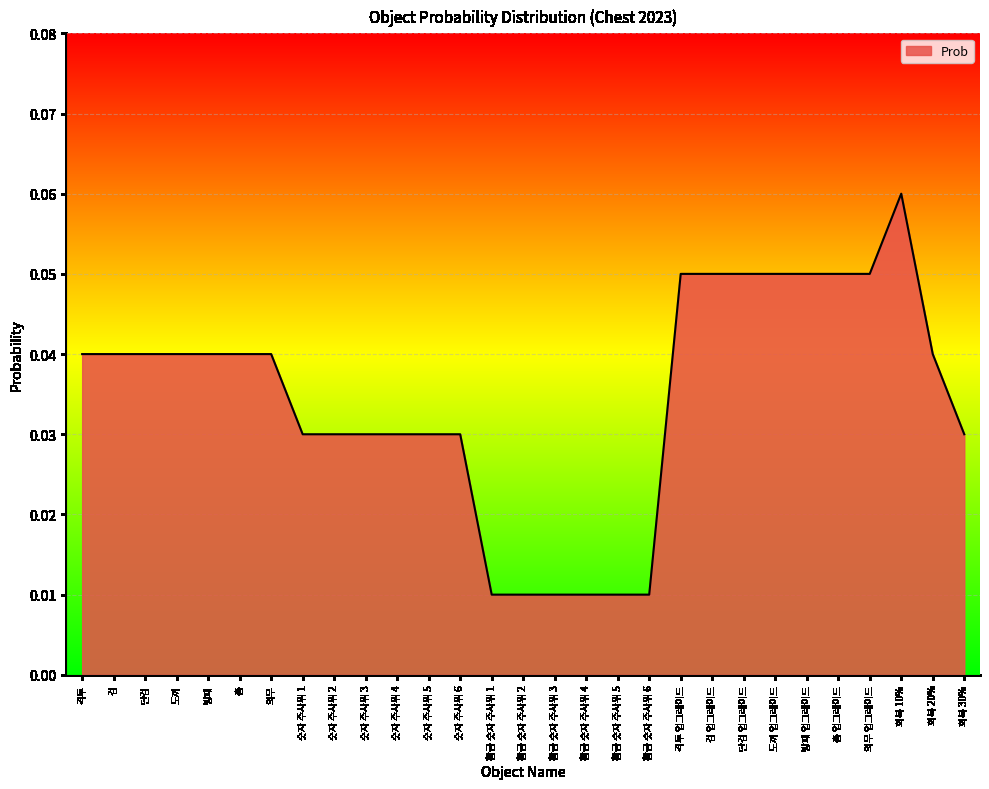

Which category has the highest value across all series?

회복 10%